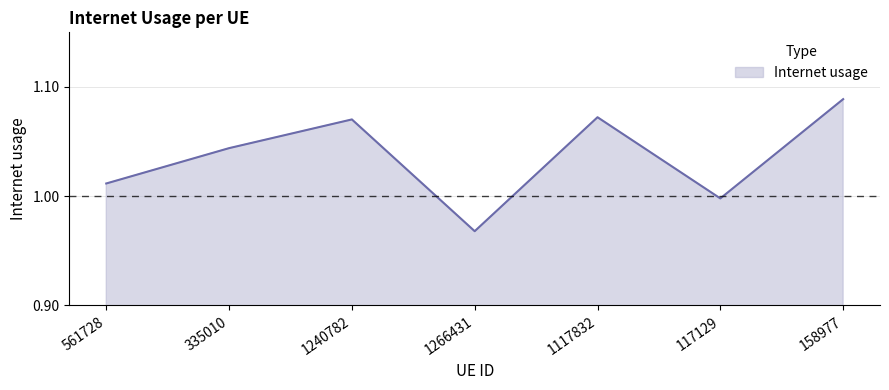

Count the number of categories in the chart.

7